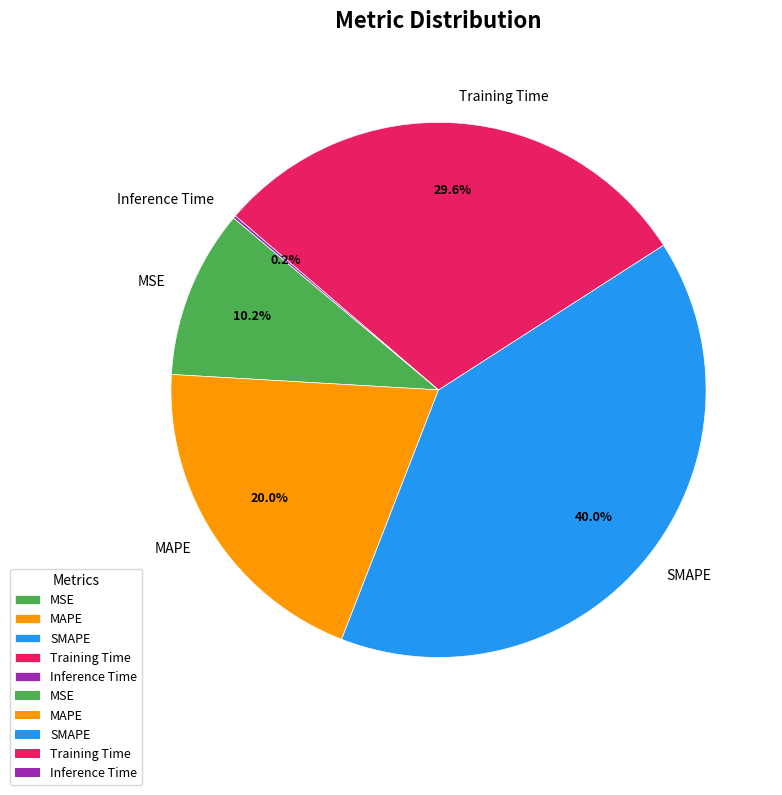

Is MSE the majority of the pie?

No